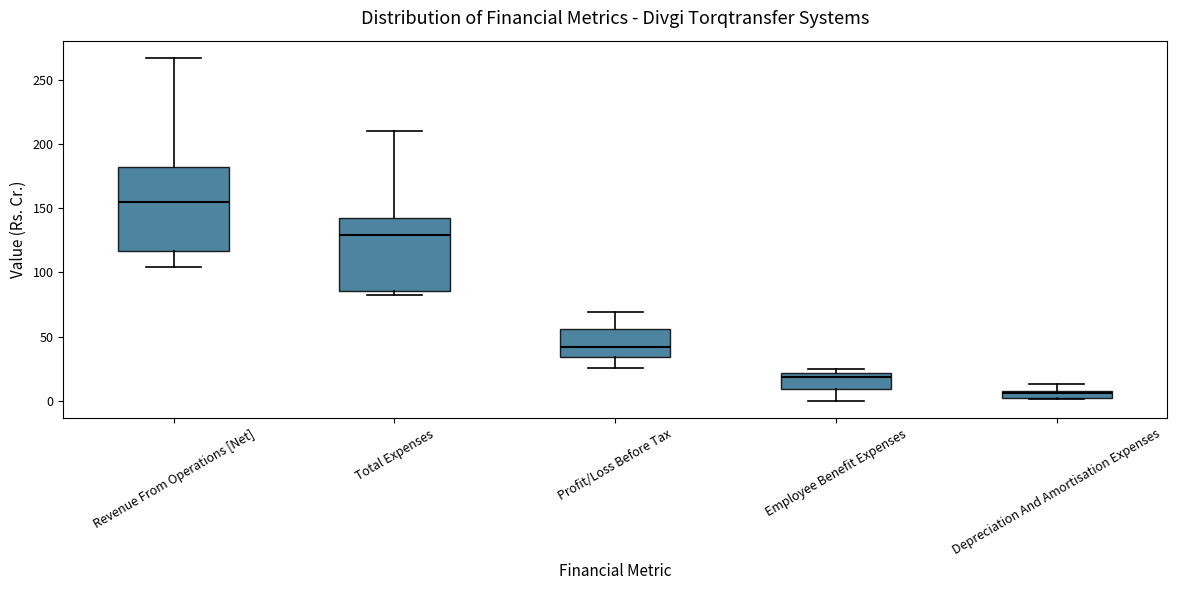

Which box is the tallest, from its lower edge to its upper edge?

Revenue From Operations [Net]